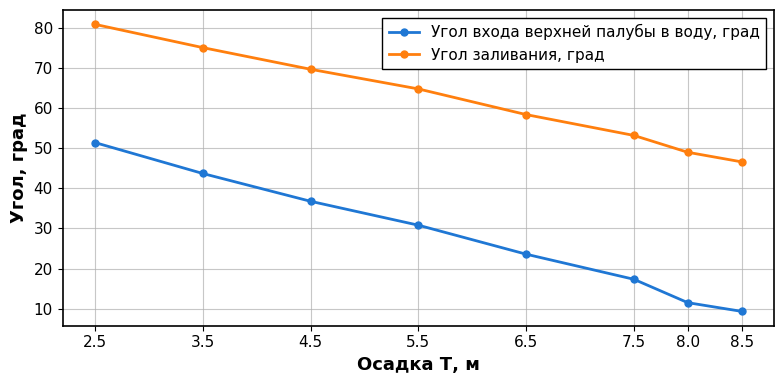

Count the number of categories in the chart.

8